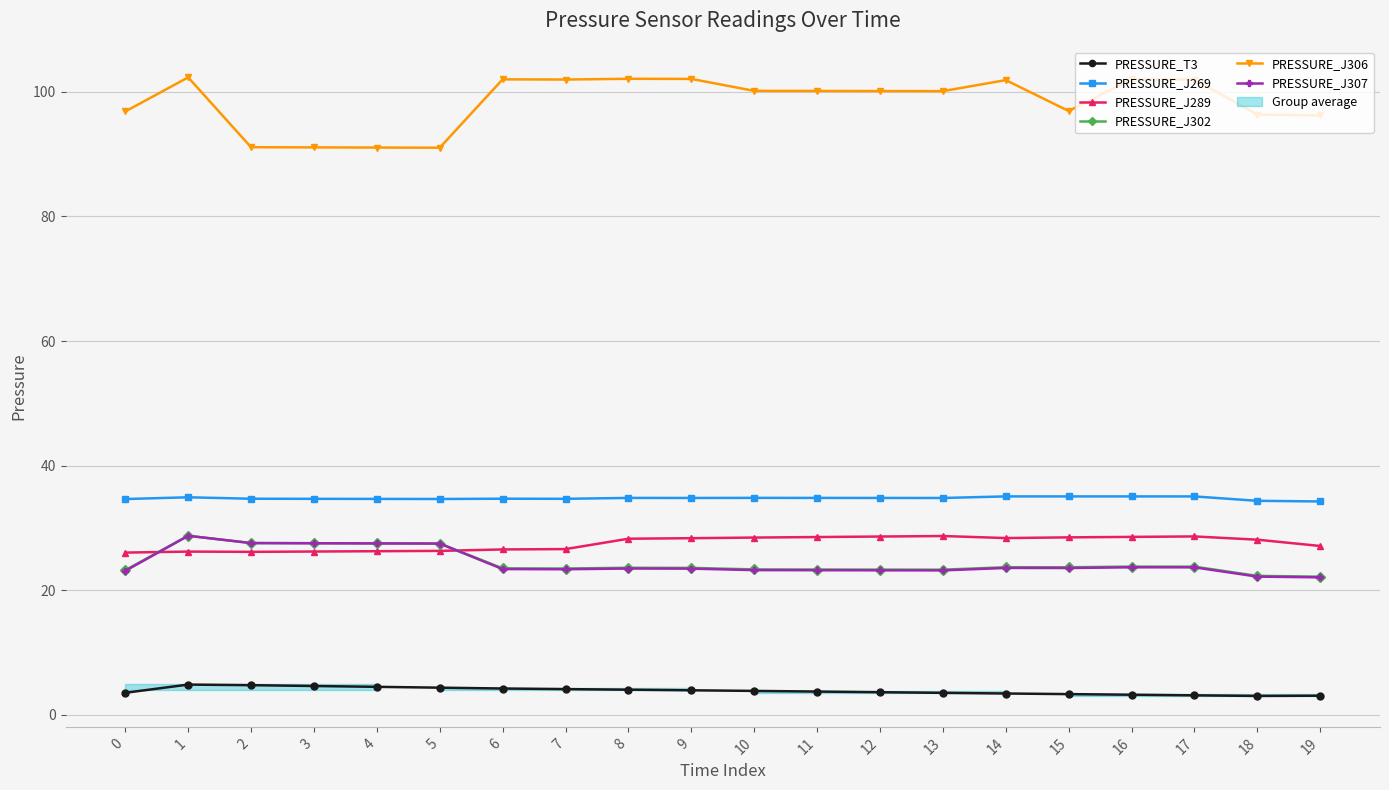

How many data points in PRESSURE_J302 are less than 23?

2